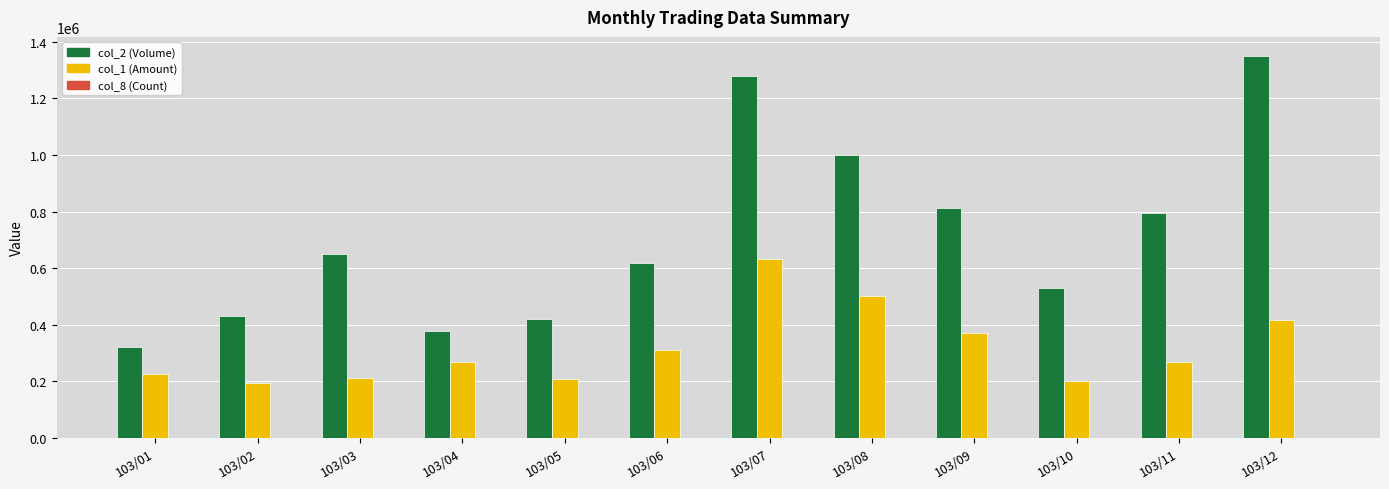

What is the sum of the col_1 (Amount) values at 103/08 and 103/04?

770840